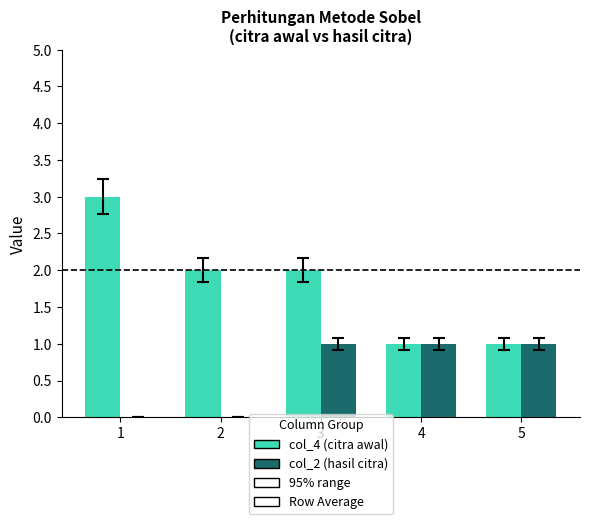

Count the col_2 (hasil citra) values in the range 0 to 1.

5